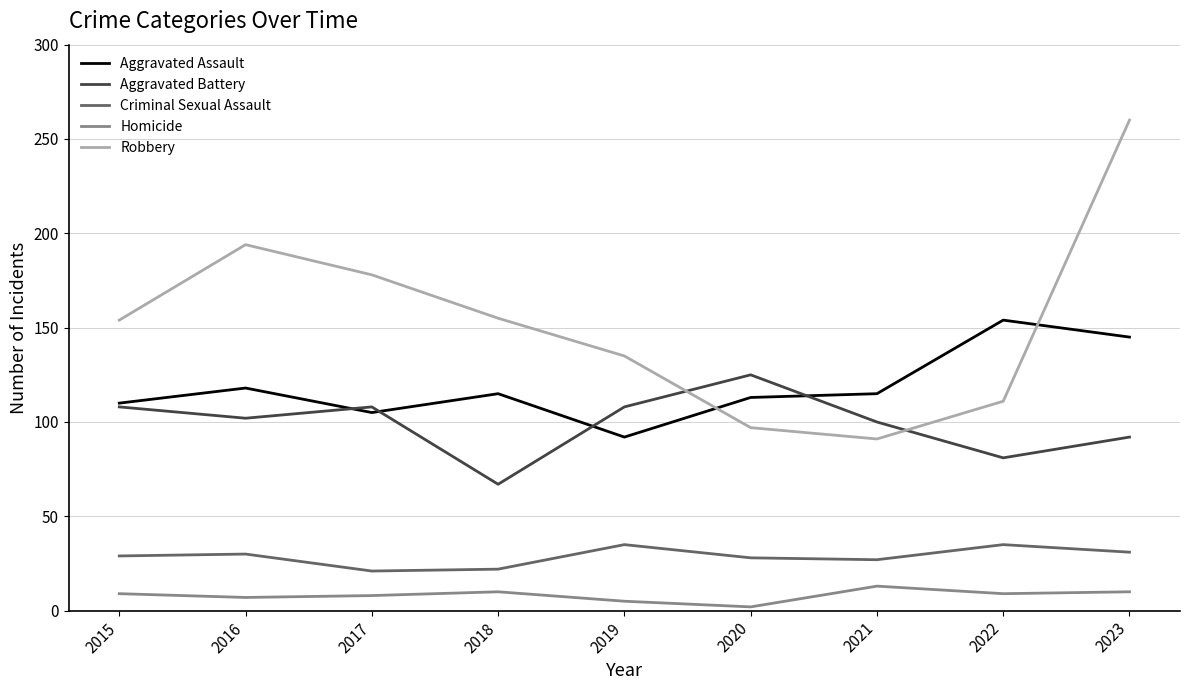

Between which two adjacent categories do Robbery and Aggravated Battery first intersect?

2019 and 2020